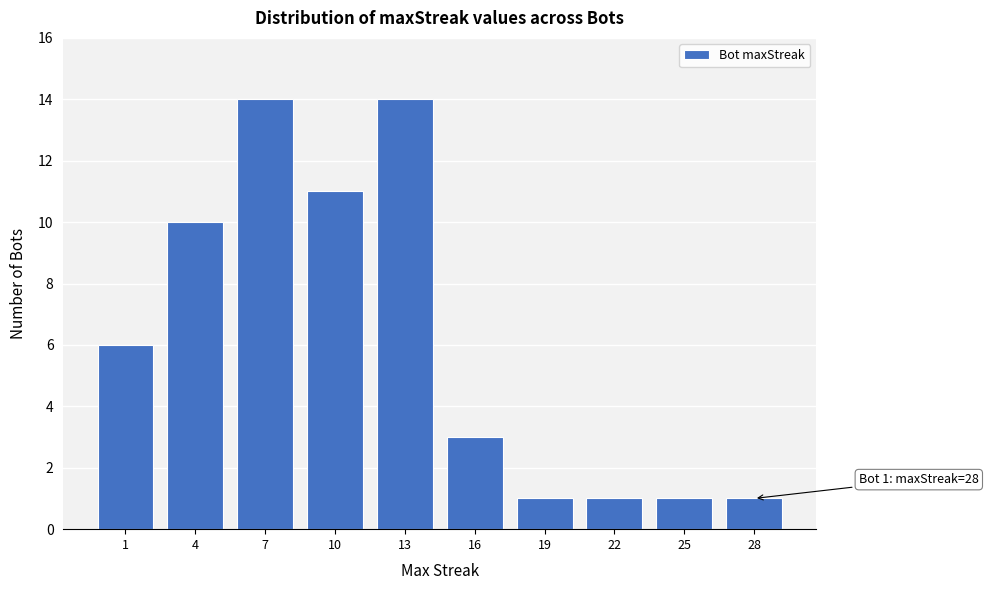

Reading left to right, what are all the values shown in this chart?

1=6	4=10	7=14	10=11	13=14	16=3	19=1	22=1	25=1	28=1